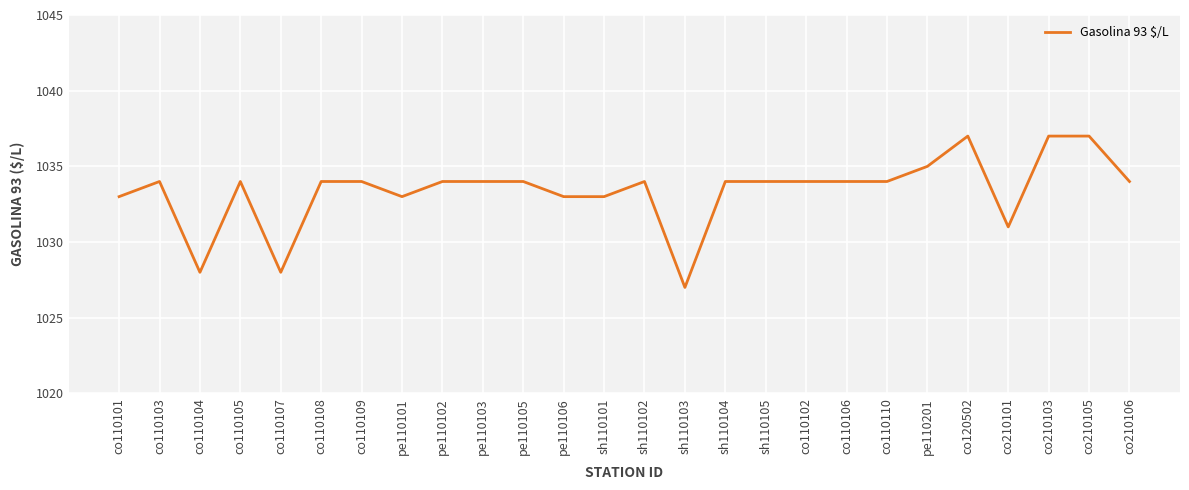

Which category has the lowest value across all series?

sh110103